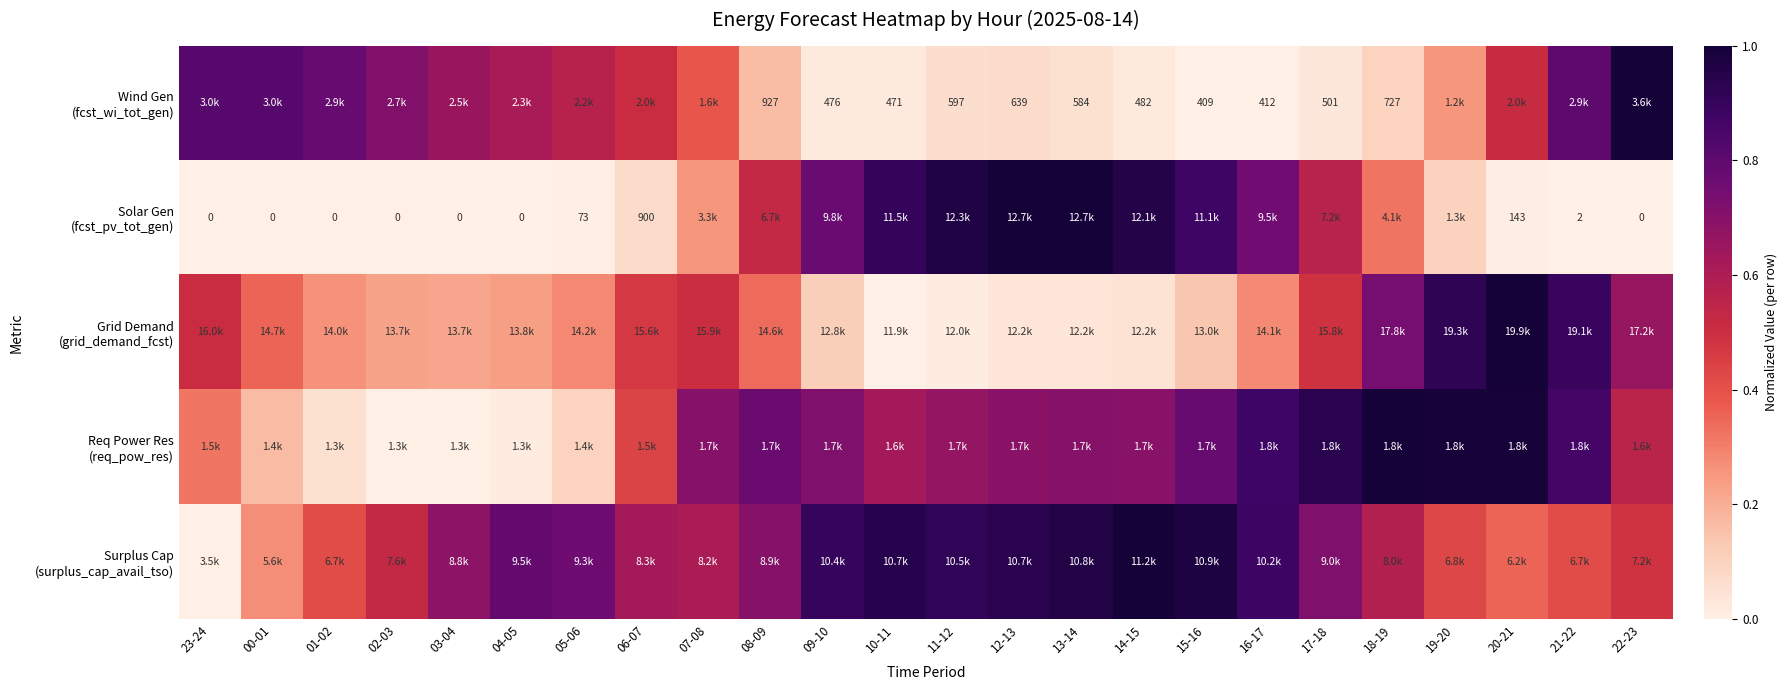

Is the value of Grid Demand (grid_demand_fcst) at 04-05 greater than the value of Surplus Cap (surplus_cap_avail_tso) at 17-18?

No